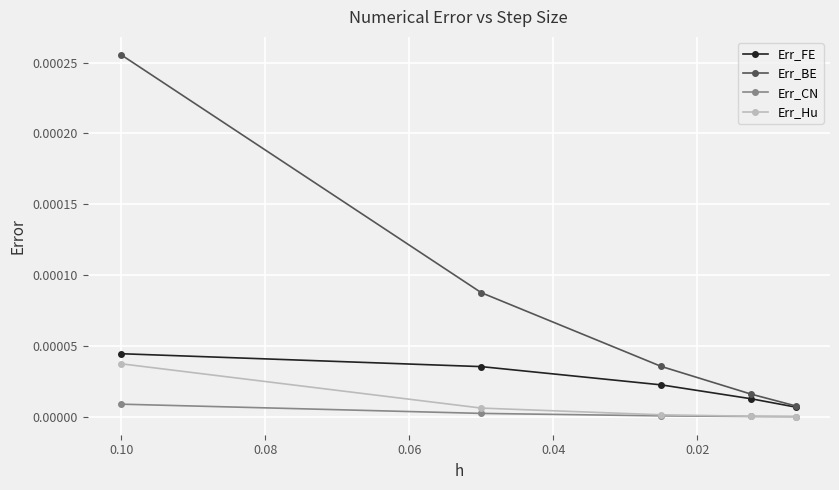

The Err_CN series shows 0.0 at 0.10. True or false?

False